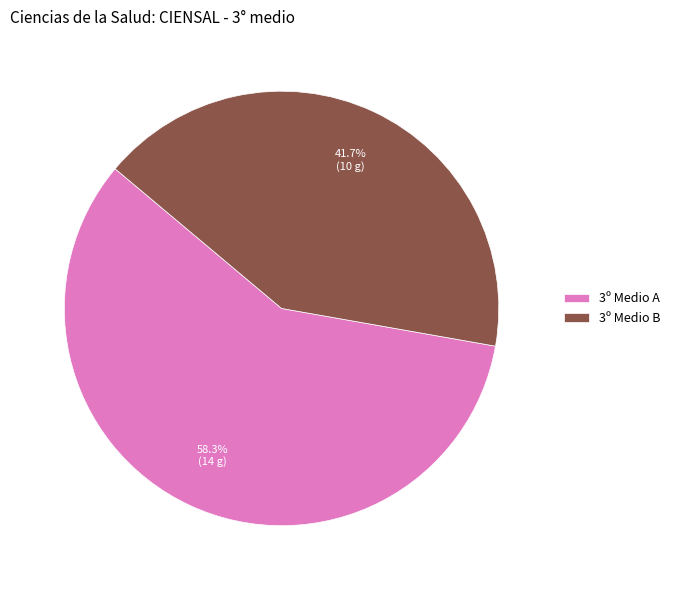

To the nearest percent, what is the difference between the 3º Medio A and 3º Medio B slice percentages?

17%